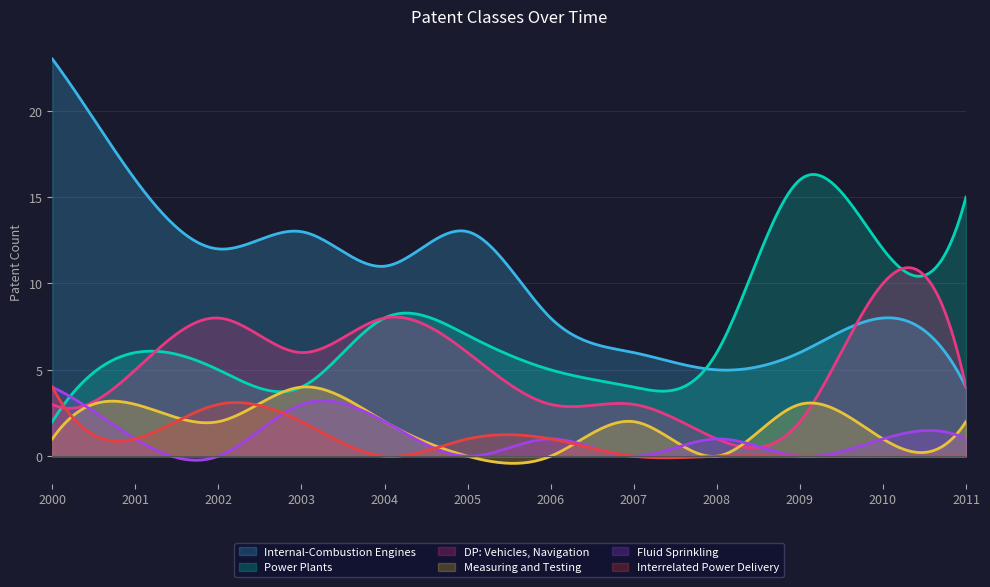

The Power Plants series shows 16 at 2009. True or false?

True